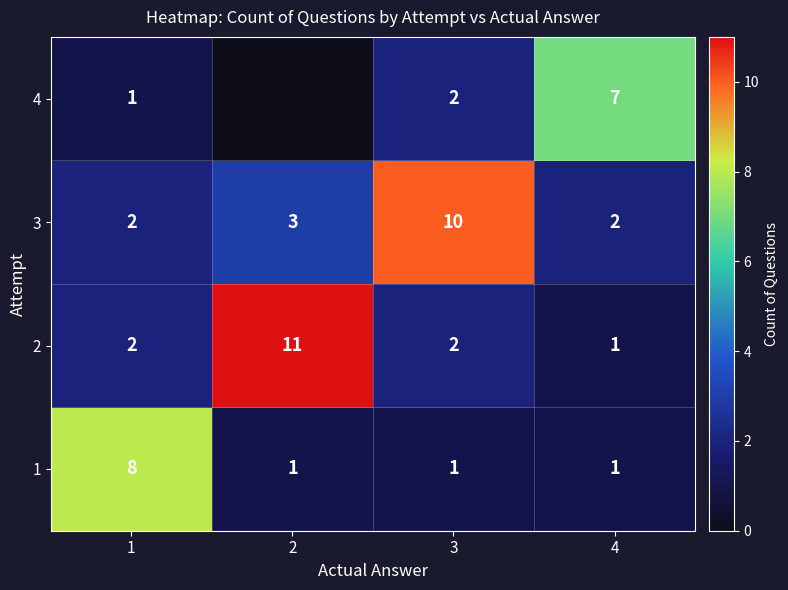

What is the sum of all 2 values?

16